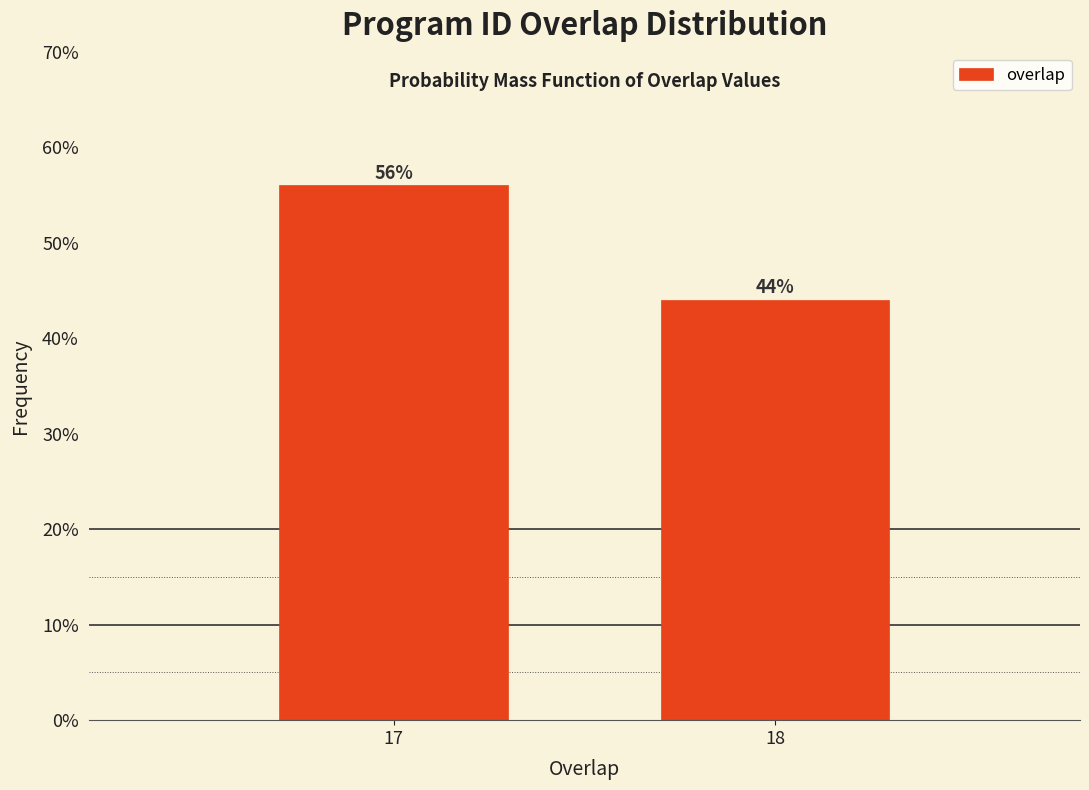

Are the bars horizontal?

No